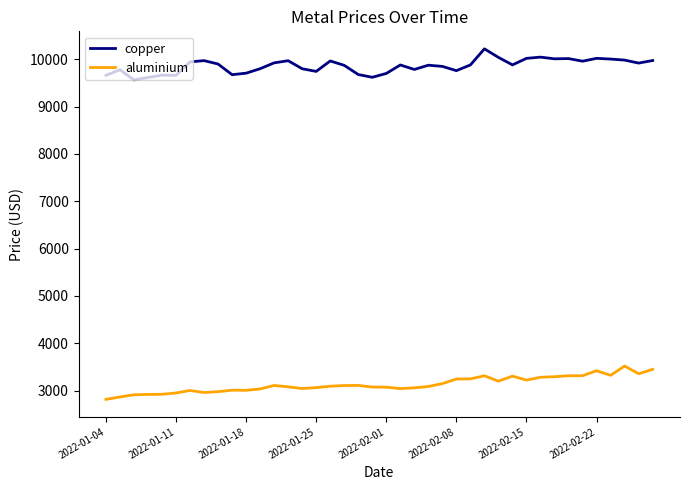

What is the smallest value displayed?

2815.5